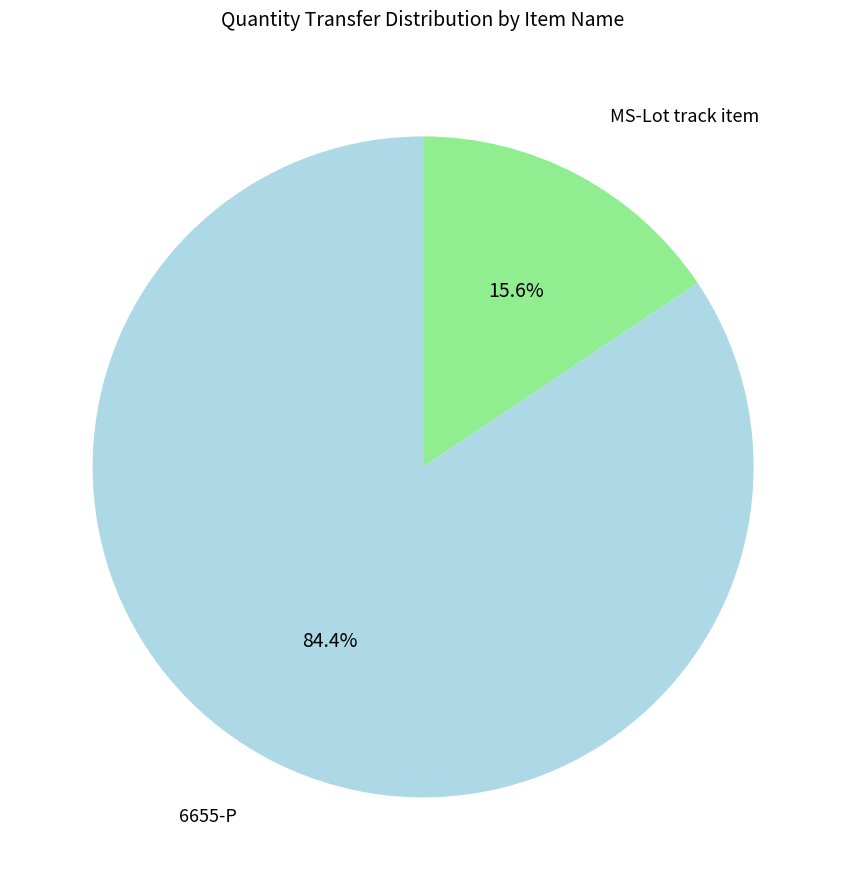

What is the majority slice?

6655-P